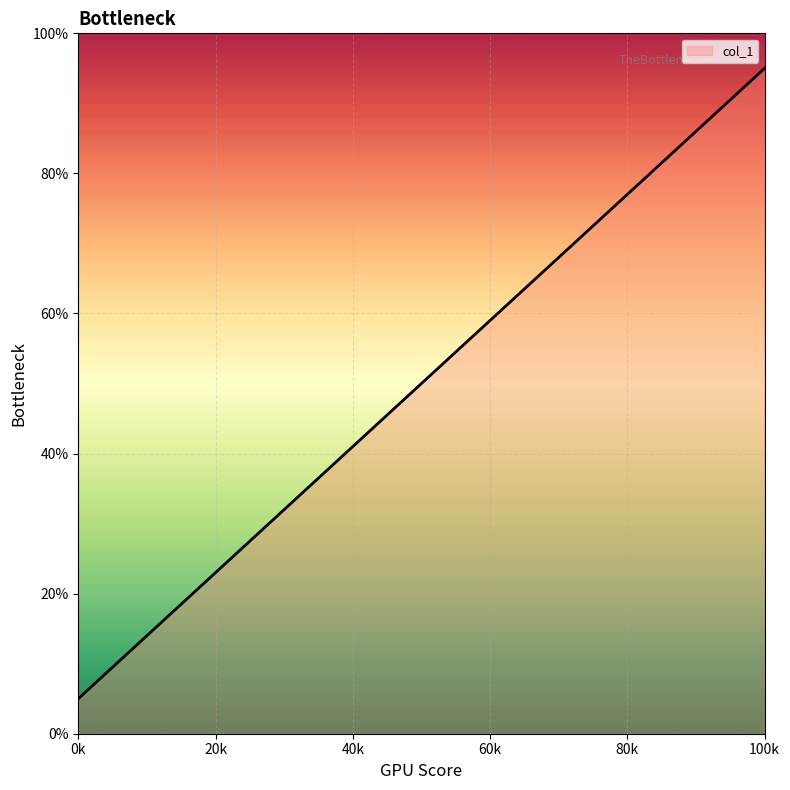

What is the greatest value displayed?

95.0